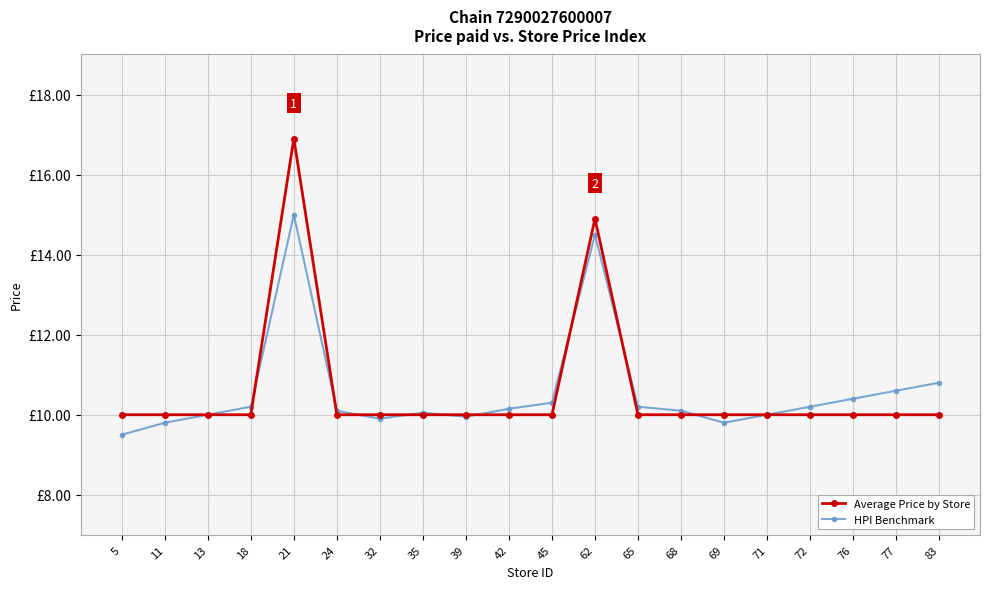

Is this an area chart (filled region under the line)?

No